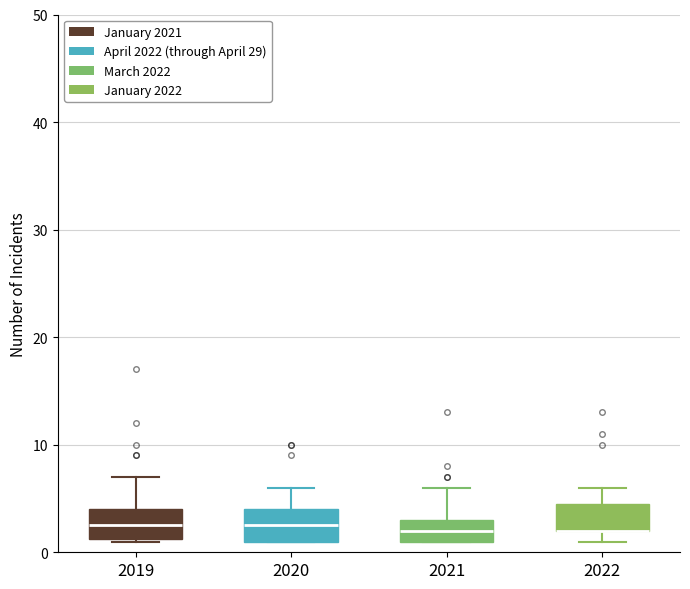

Reading left to right, transcribe this box plot: for each box, give where its median line is, the range the box spans, and where its two whiskers end, as read against the y-axis. The values are not printed on the chart, so give them approximately, as read against the axis.

2019: median 3, box 1 to 4, whiskers 1 to 7
2020: median 3, box 1 to 4, whiskers 1 to 6
2021: median 2, box 1 to 3, whiskers 1 to 6
2022: median 2 (drawn on the box's lower edge), box 2 to 5, whiskers 1 to 6